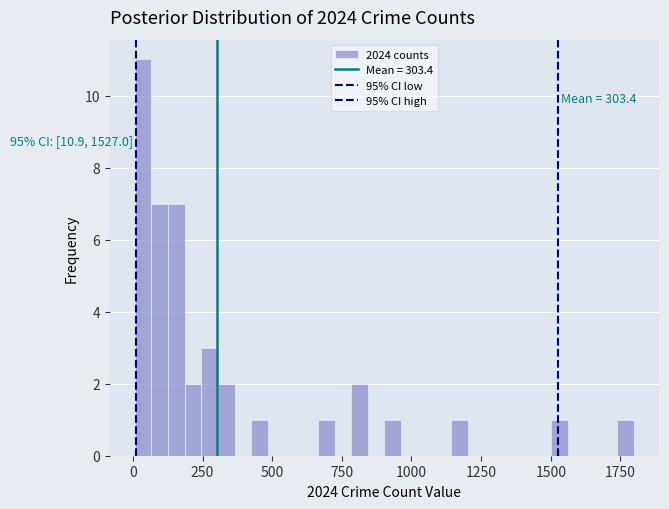

Around what value on the x-axis is the tallest bar? Give the approximate position of its centre, as read against the axis.

50